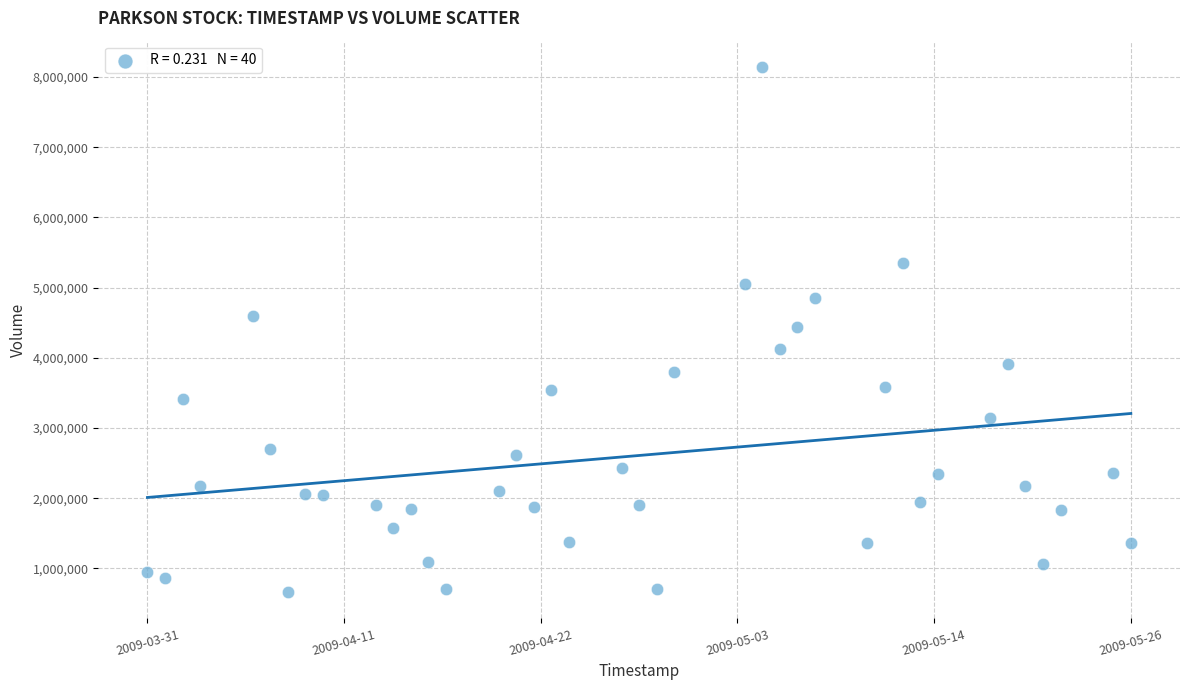

What is the range of X values (max minus min)?

4838400